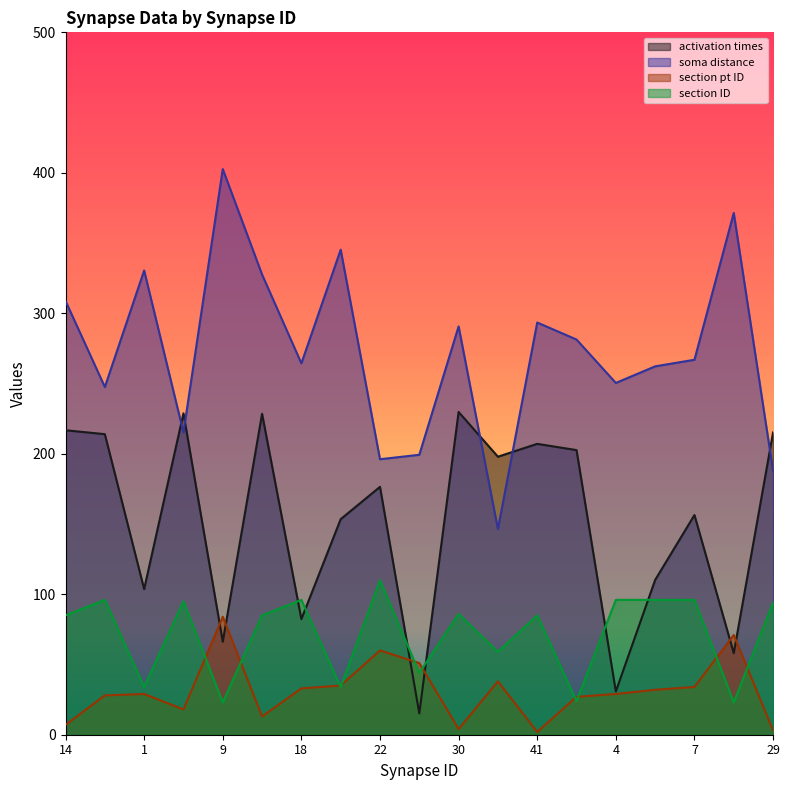

Read the section pt ID value at 30.

4.0